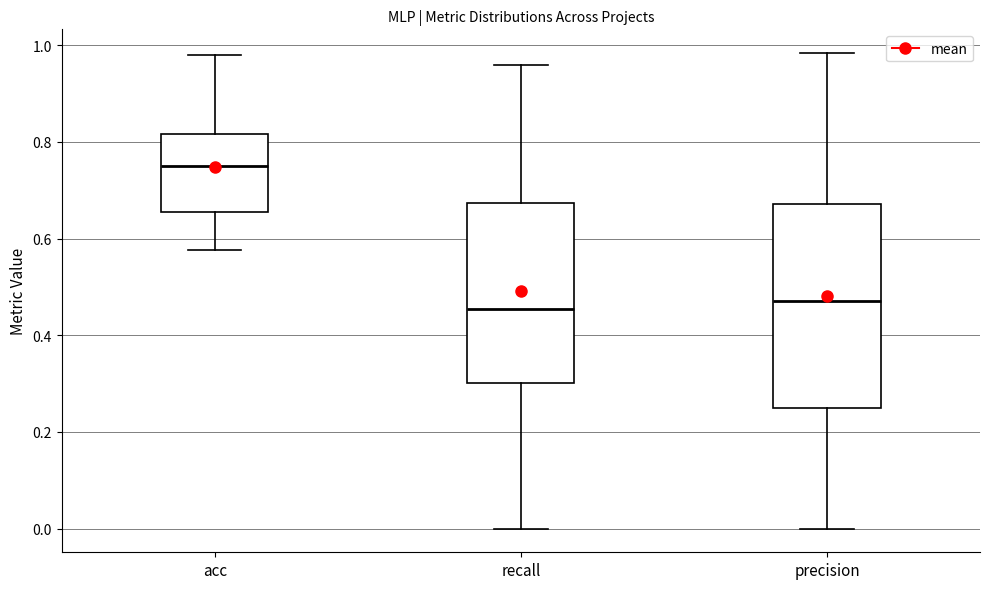

Reading left to right, transcribe this box plot: for each box, give where its median line is, the range the box spans, and where its two whiskers end, as read against the y-axis. The values are not printed on the chart, so give them approximately, as read against the axis.

acc: median 0.76, box 0.66 to 0.82, whiskers 0.58 to 0.98
recall: median 0.46, box 0.30 to 0.68, whiskers 0.00 to 0.96
precision: median 0.48, box 0.26 to 0.68, whiskers 0.00 to 0.98